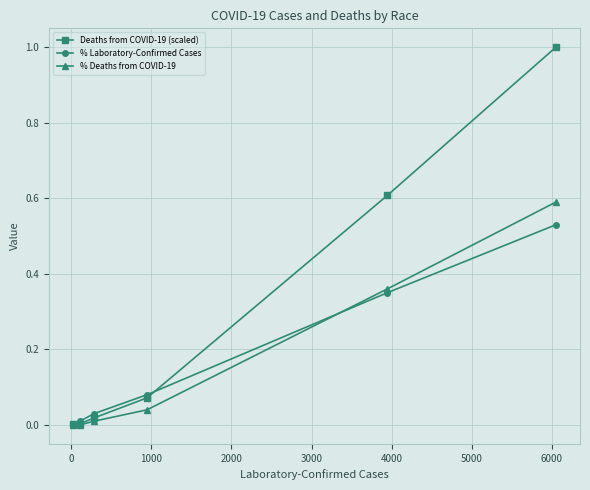

Rank the series by their maximum value, from highest to lowest.

Deaths from COVID-19 (scaled), % Deaths from COVID-19, % Laboratory-Confirmed Cases